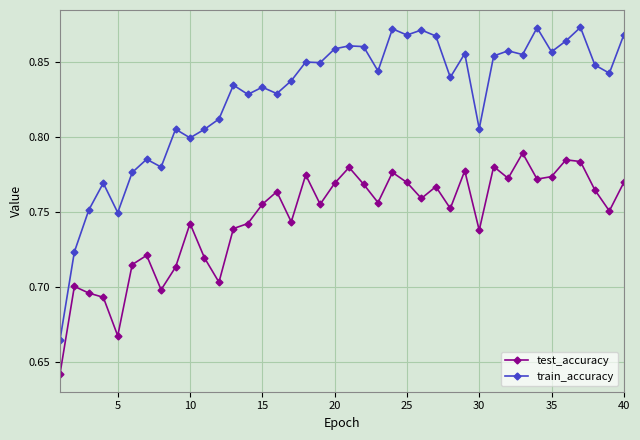

True or false: train_accuracy and test_accuracy intersect in this chart.

False